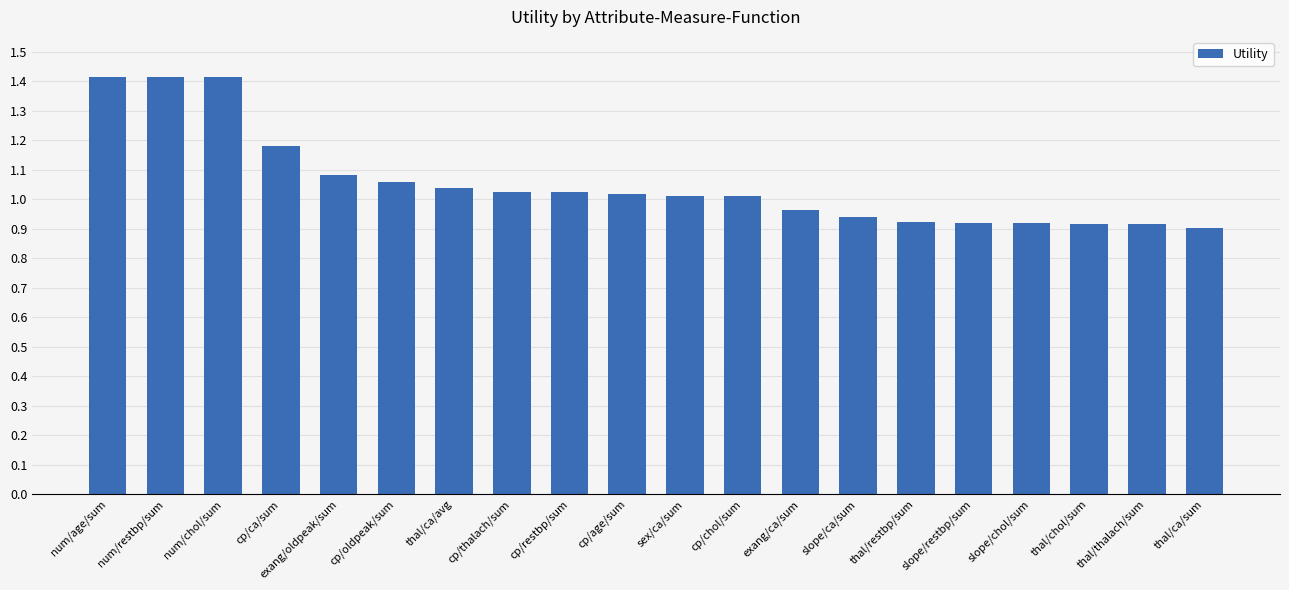

What is the maximum value shown in the chart?

1.4